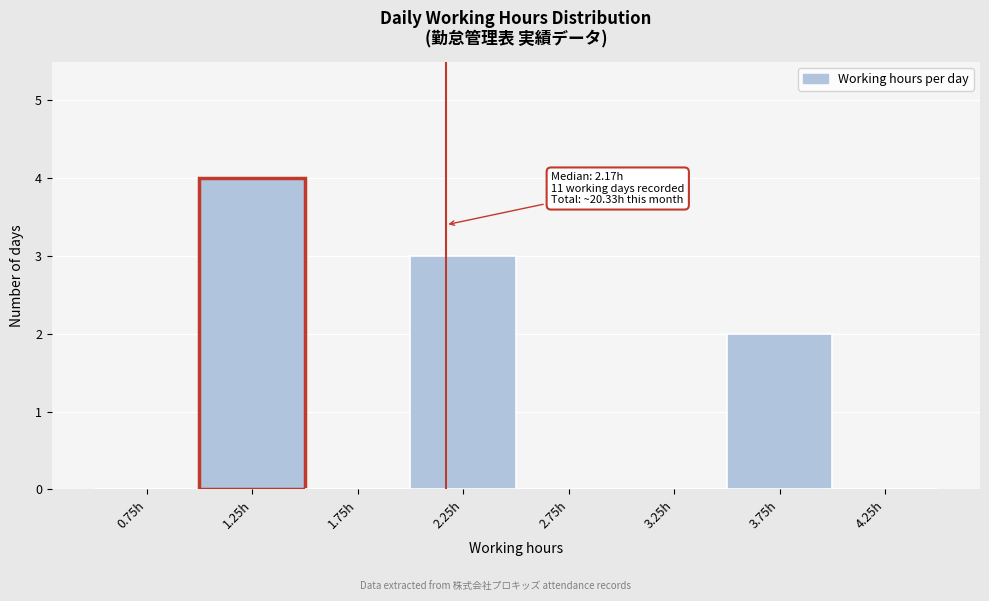

Over which range of the x-axis is the bar tallest?

1.0 to 1.5